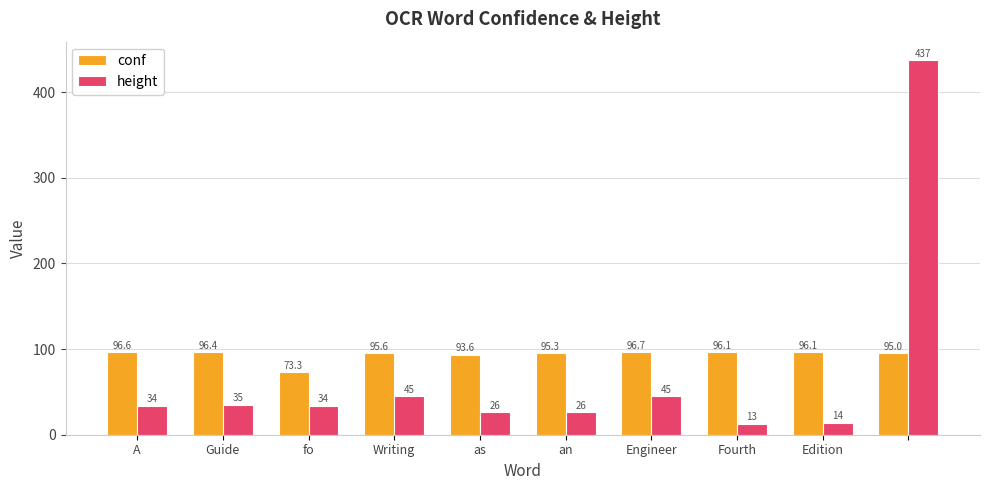

Which series has the largest range (max minus min)?

height